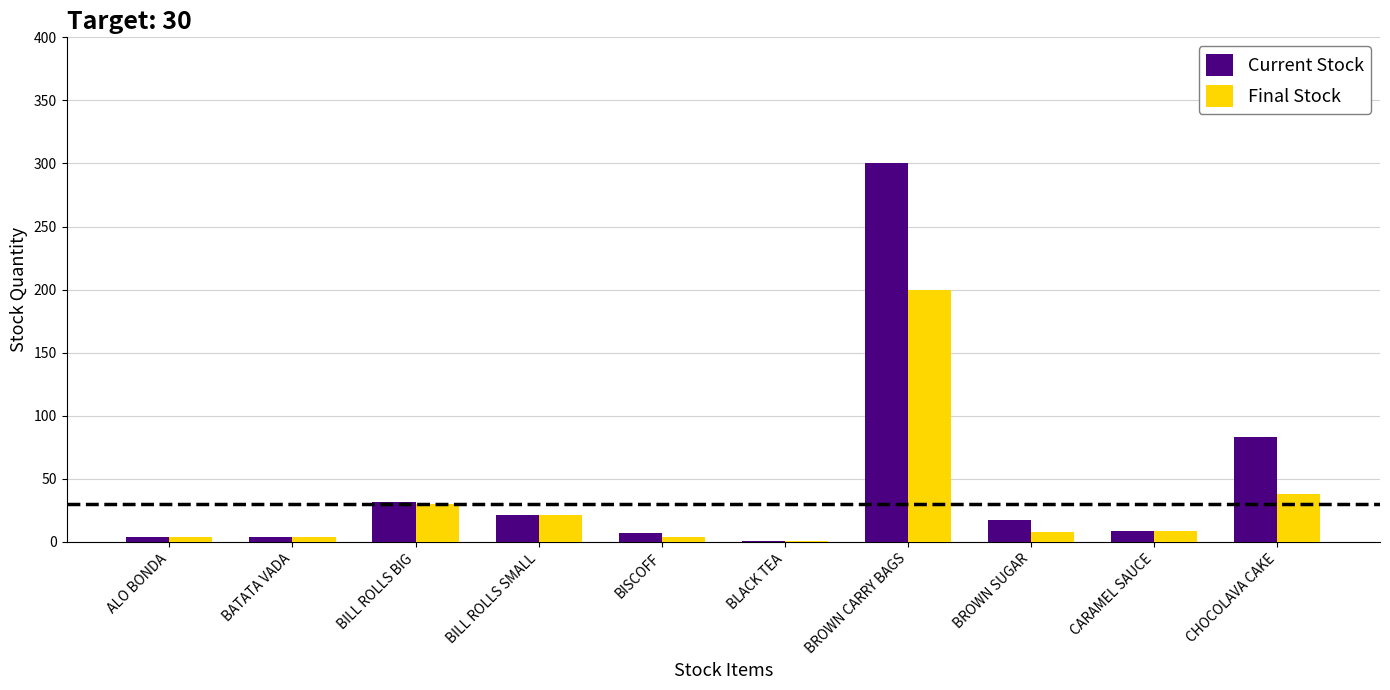

Which series changed the most between BILL ROLLS BIG and BISCOFF?

Final Stock